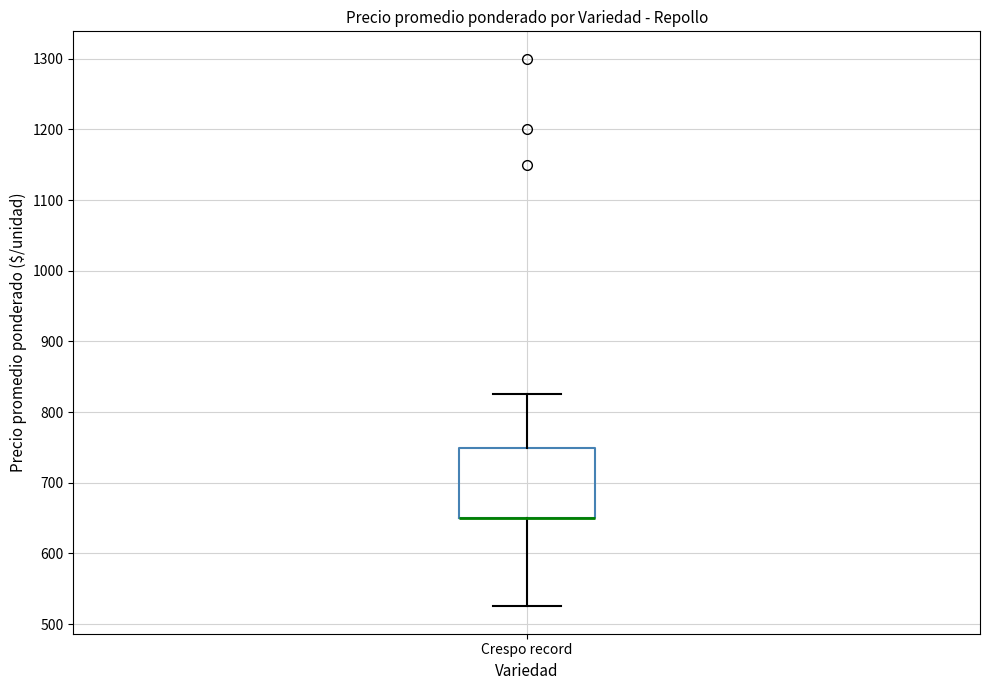

Where does the lower whisker of the box for Crespo record end on the y-axis? The values are not printed on the chart, so give them approximately, as read against the axis.

530